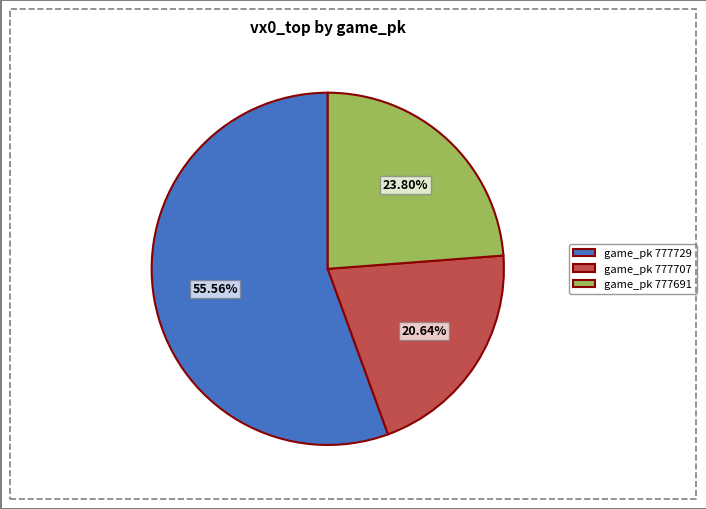

What is the smallest slice in the pie chart?

game_pk 777707